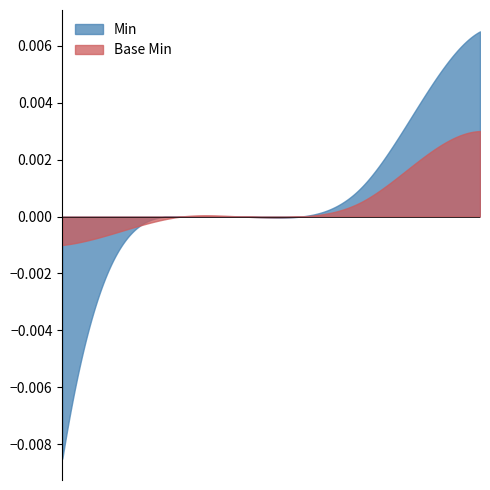

Which series has the widest spread of values?

Min